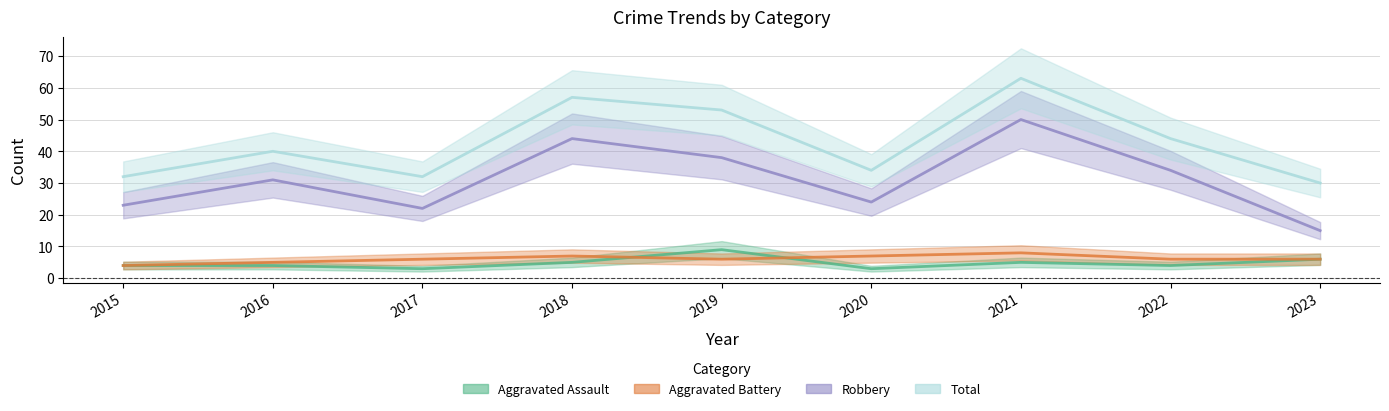

Which series changed the most between 2016 and 2020?

Robbery